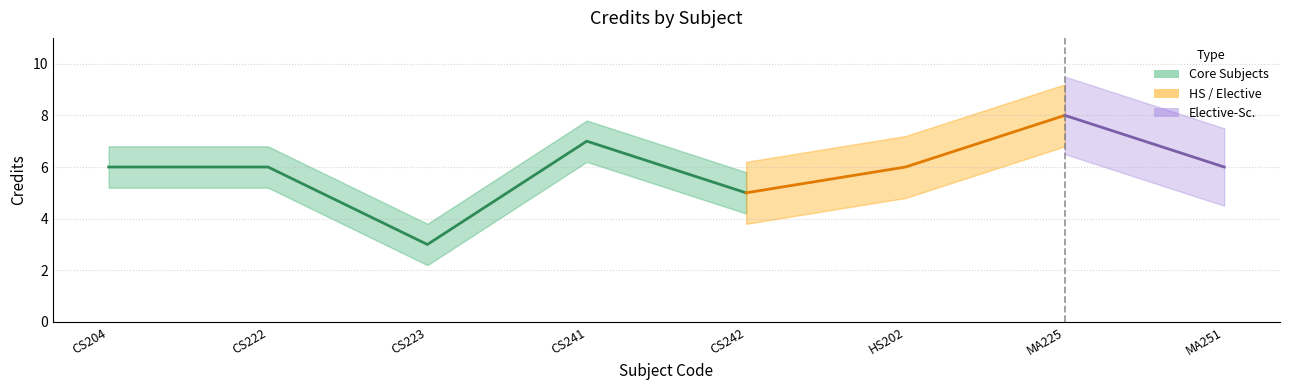

True or false: the data has more than 0 interior local peaks.

True